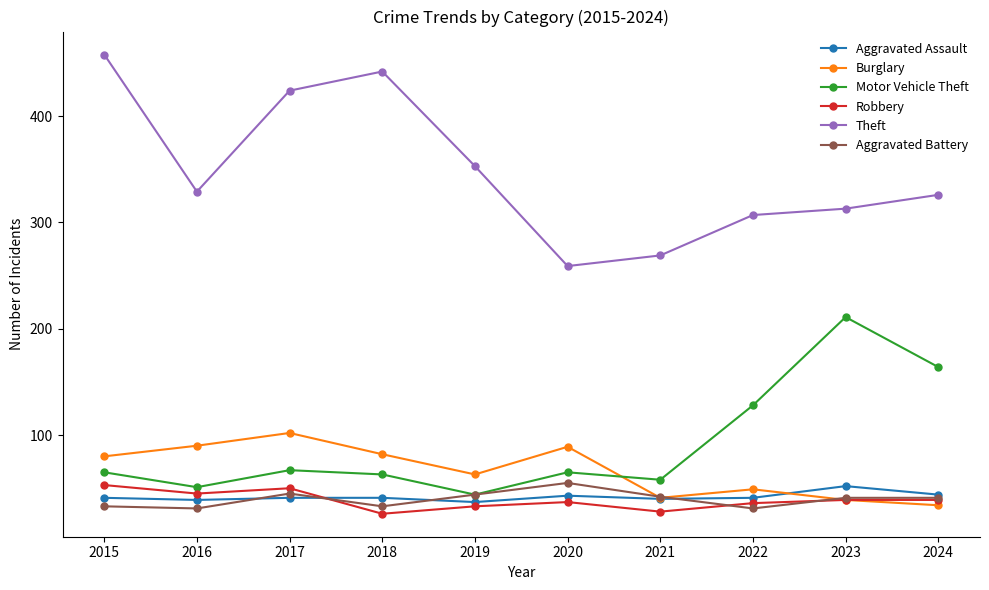

The Theft series shows 513 at 2022. True or false?

False